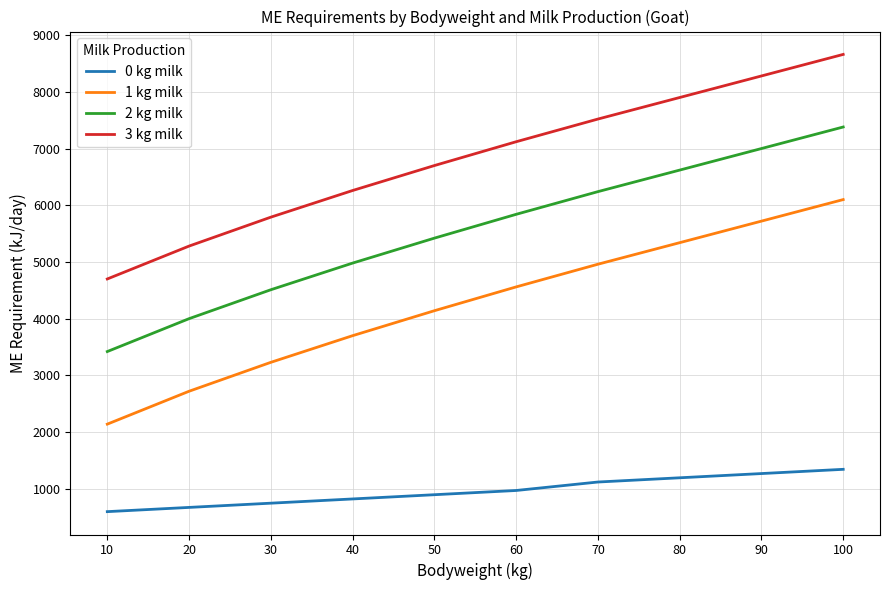

Is this an area chart (filled region under the line)?

No